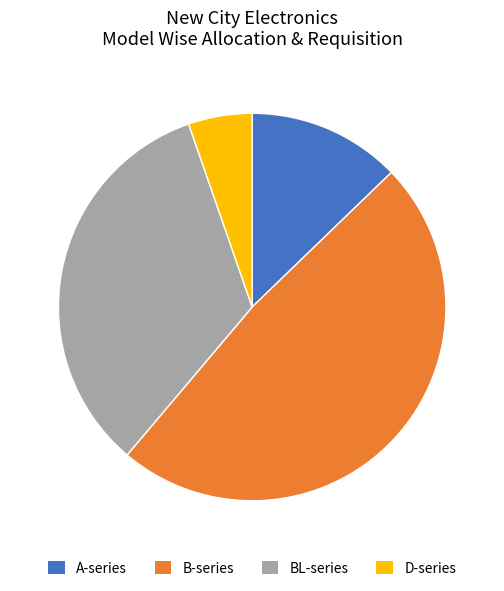

What is the largest slice in the pie chart?

B-series